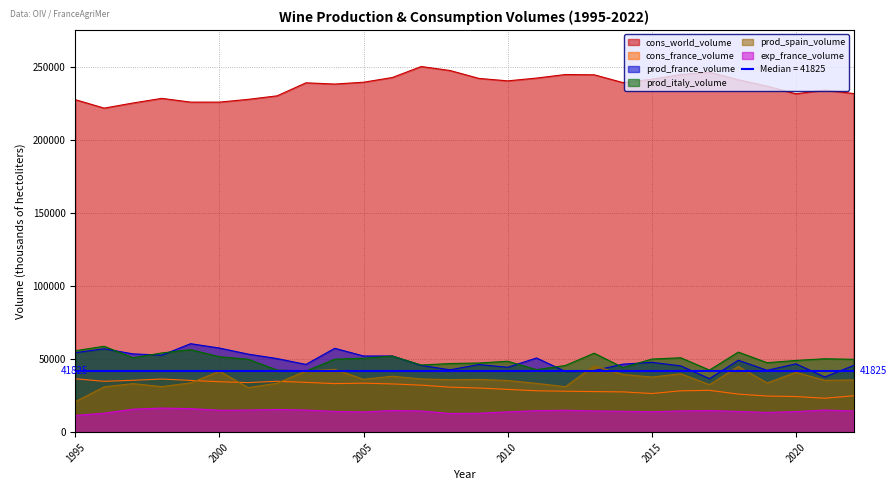

What is the spread (max minus min) of values at 2002?

214497